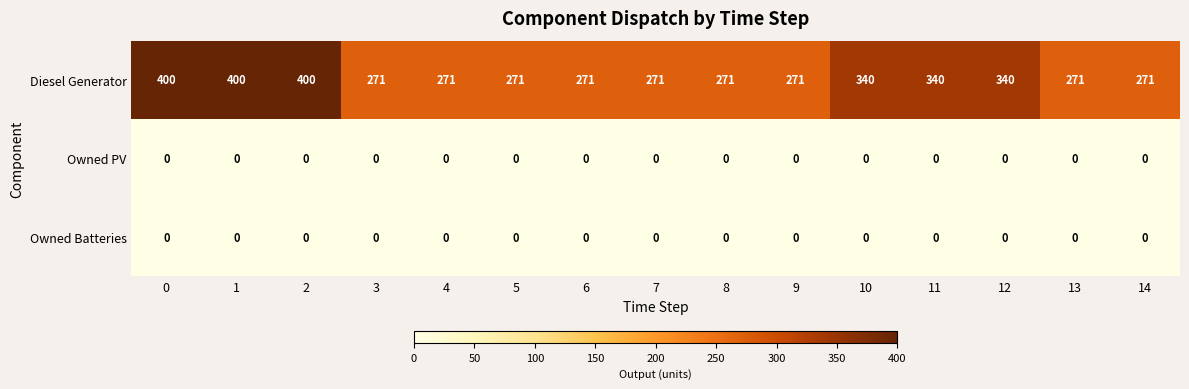

The Diesel Generator series shows 66 at 8. True or false?

False